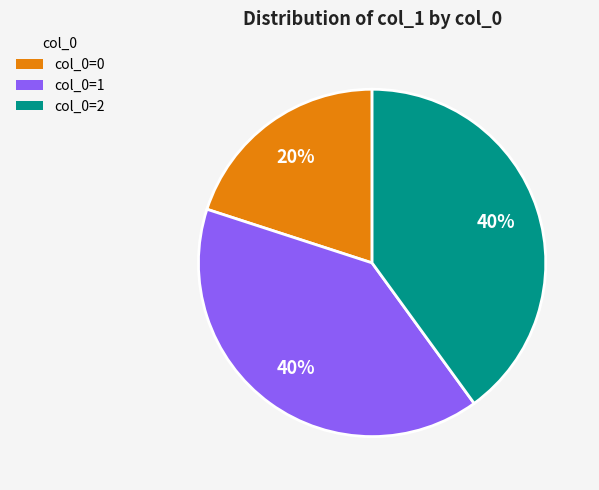

What is the smallest slice in the pie chart?

col_0=0